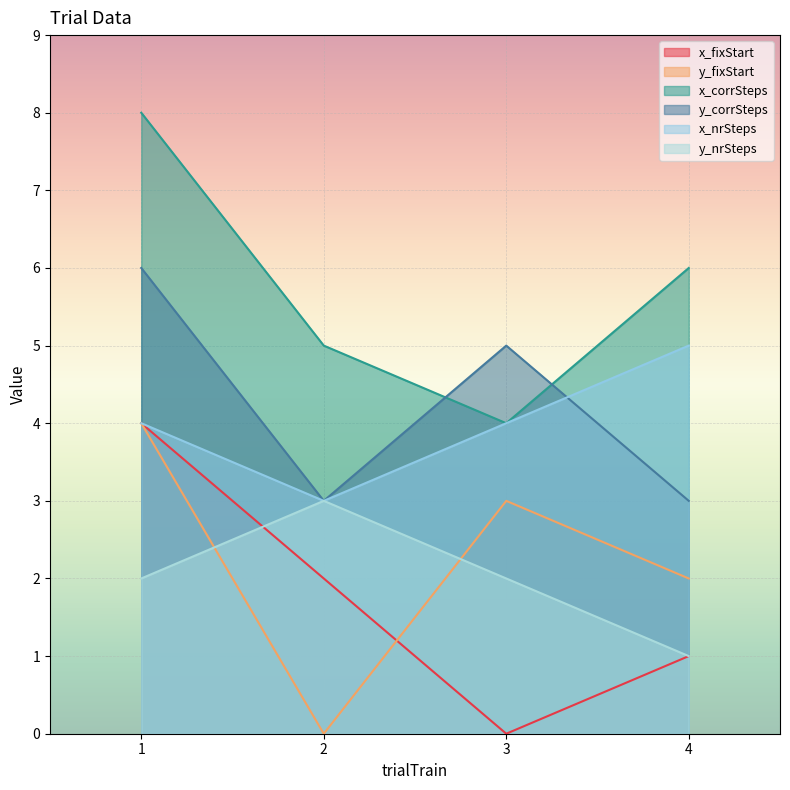

Reading right to left, list all the values displayed in this chart.

x_fixStart: 4=1	3=0	2=2	1=4
y_fixStart: 4=2	3=3	2=0	1=4
x_corrSteps: 4=6	3=4	2=5	1=8
y_corrSteps: 4=3	3=5	2=3	1=6
x_nrSteps: 4=5	3=4	2=3	1=4
y_nrSteps: 4=1	3=2	2=3	1=2